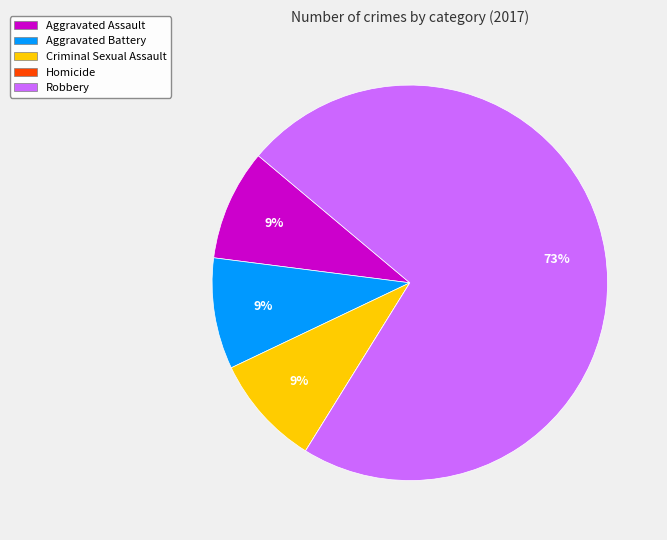

Is Criminal Sexual Assault the majority of the pie?

No